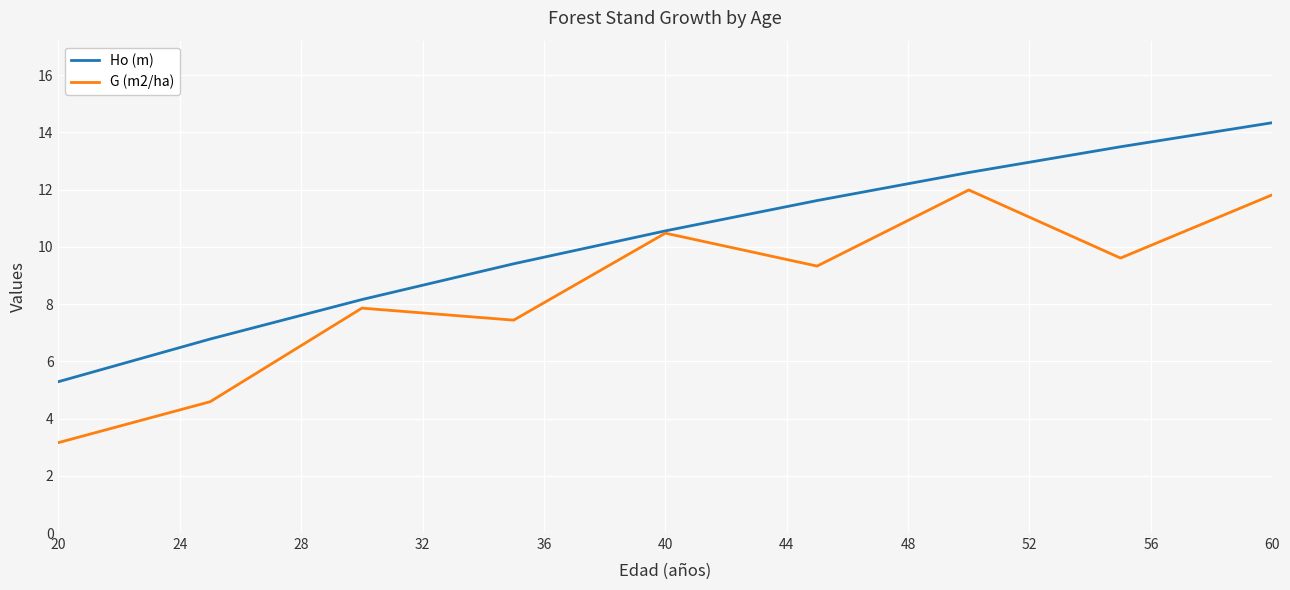

Which series has the largest total across all categories?

Ho (m)